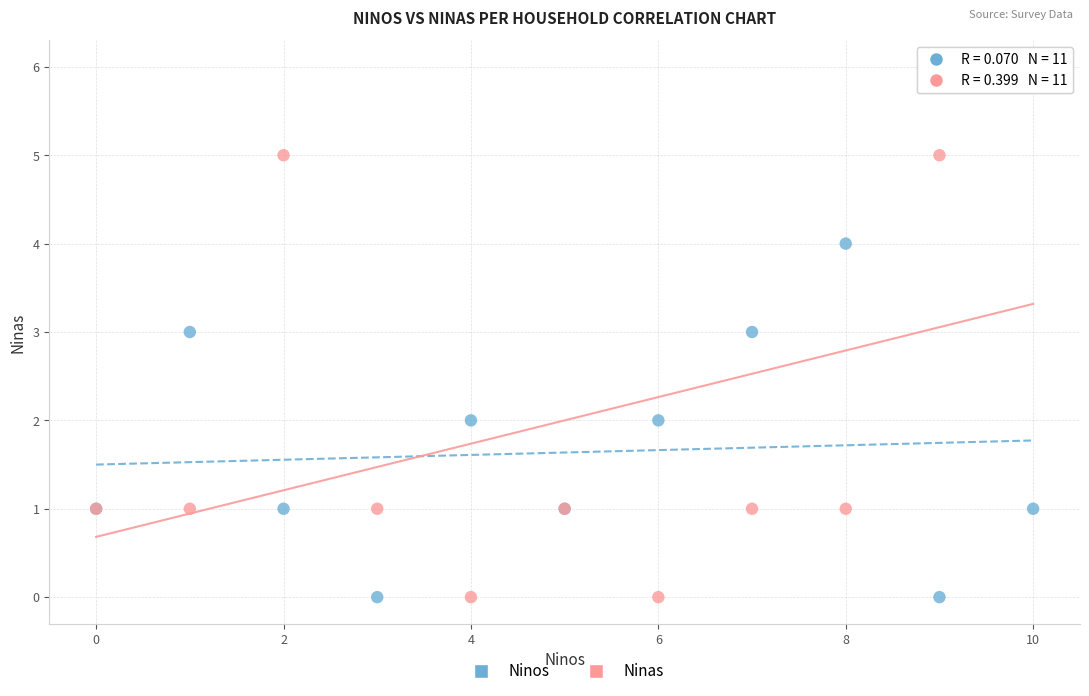

Which series reaches the maximum Y coordinate?

Ninas